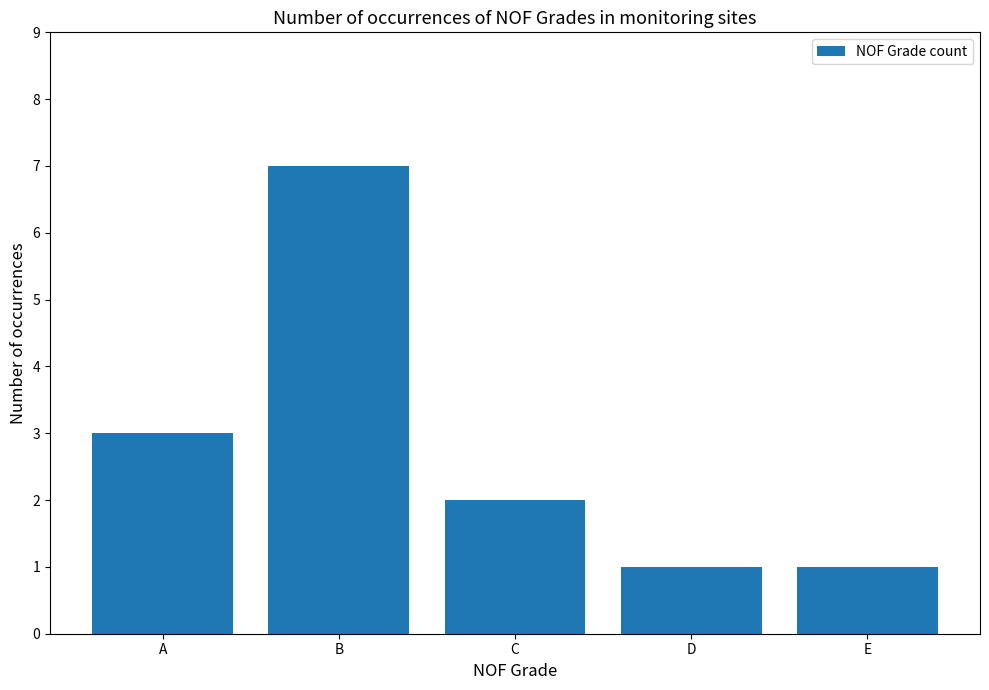

Between A and C, which is larger?

A